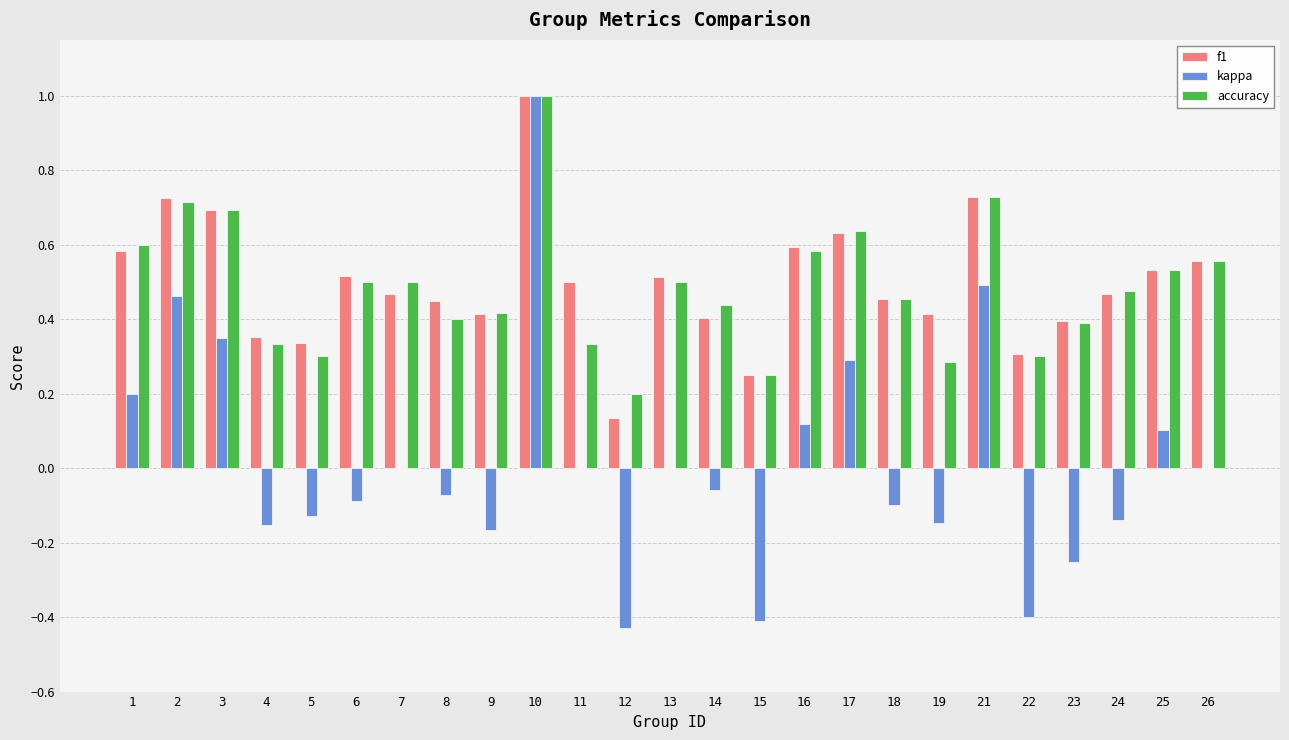

The f1 series shows 0.2 at 18. True or false?

False